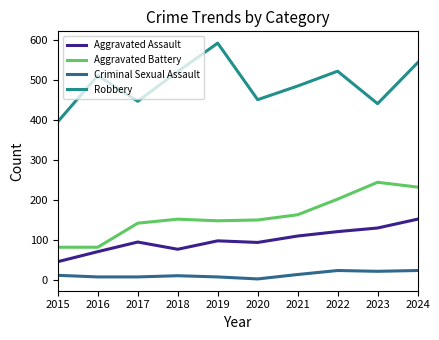

The Criminal Sexual Assault series shows 24 at 2022. True or false?

True